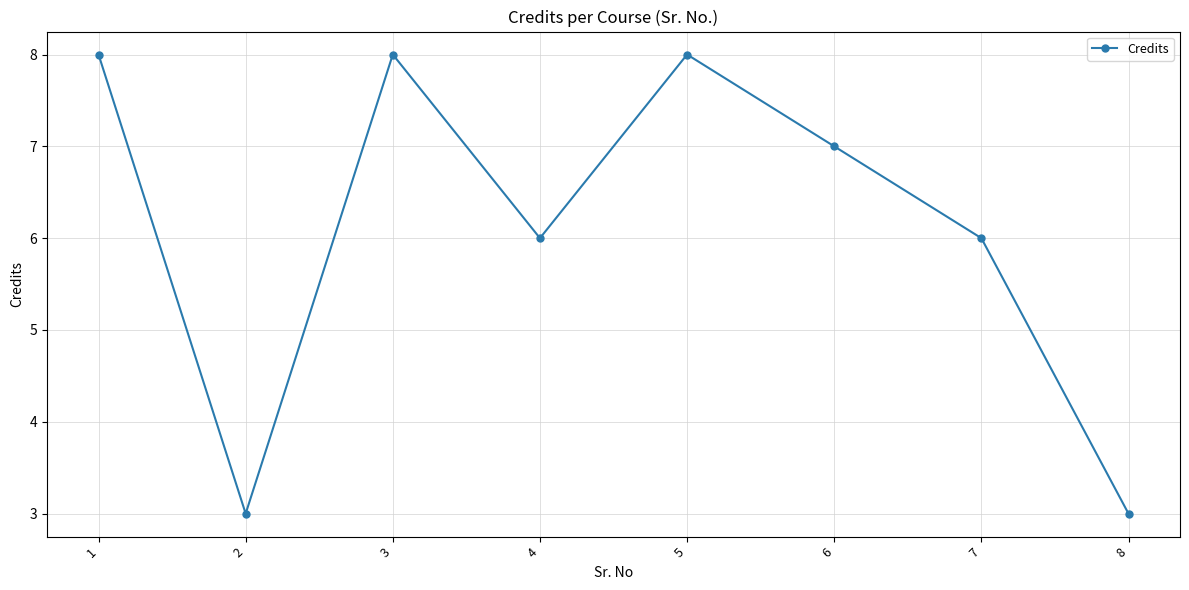

Approximately how many times larger is the value at 4 compared to 1?

0.8